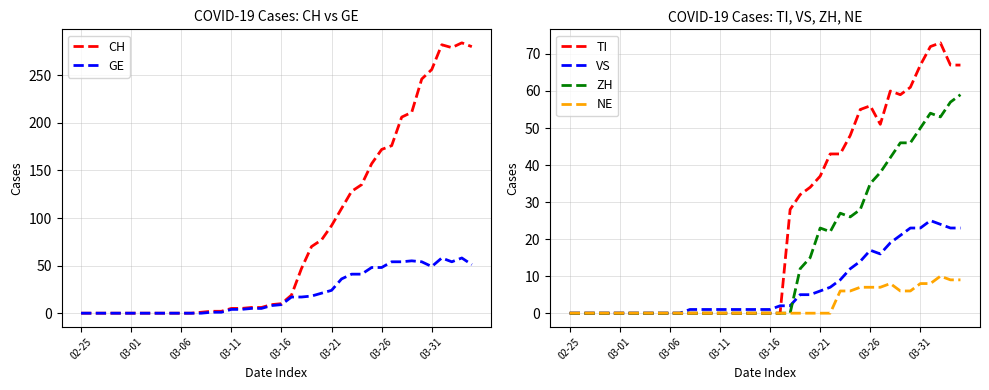

The value of GE at 36 is 58. True or false?

True